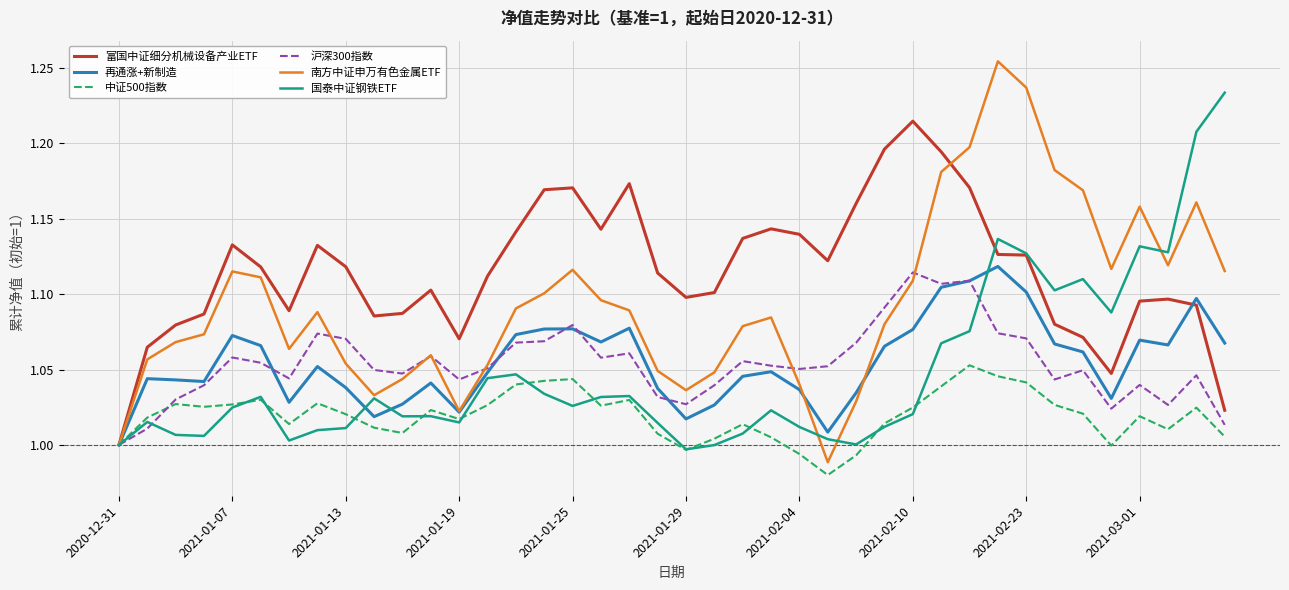

Which series has the widest spread of values?

南方中证申万有色金属ETF